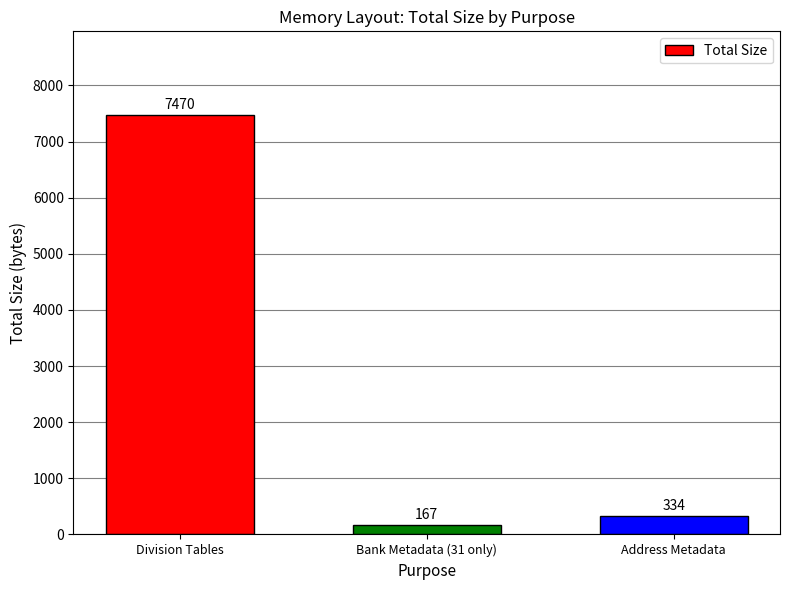

What is the label of the 2nd bar from the left?

Bank Metadata (31 only)